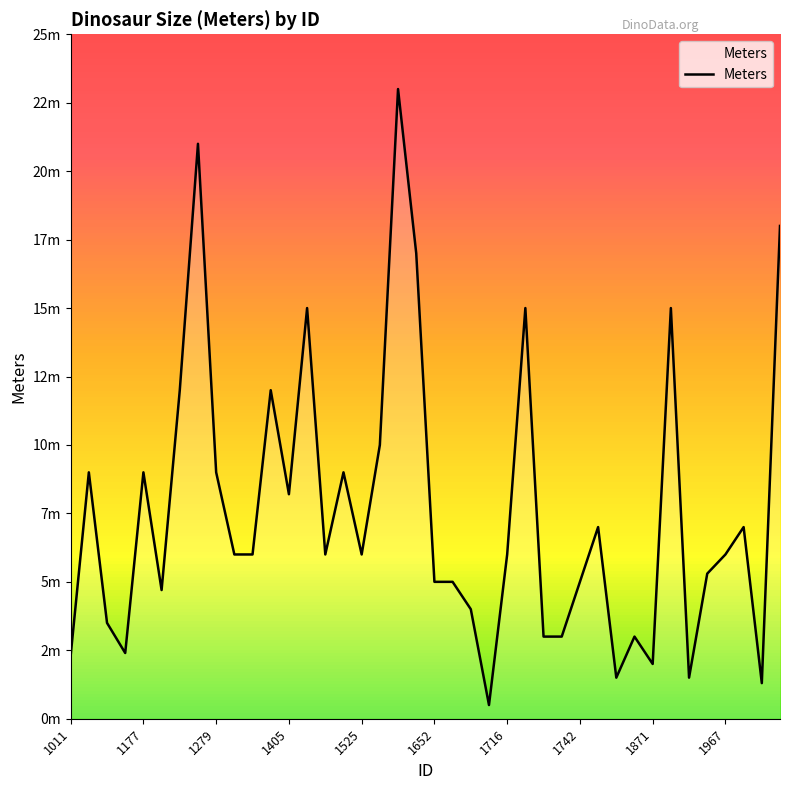

Is this an area chart (filled region under the line)?

Yes